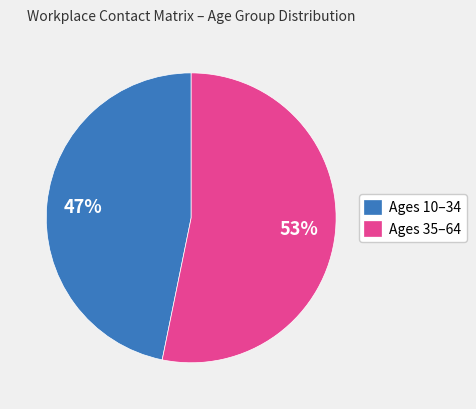

How many slices are in this pie chart?

2